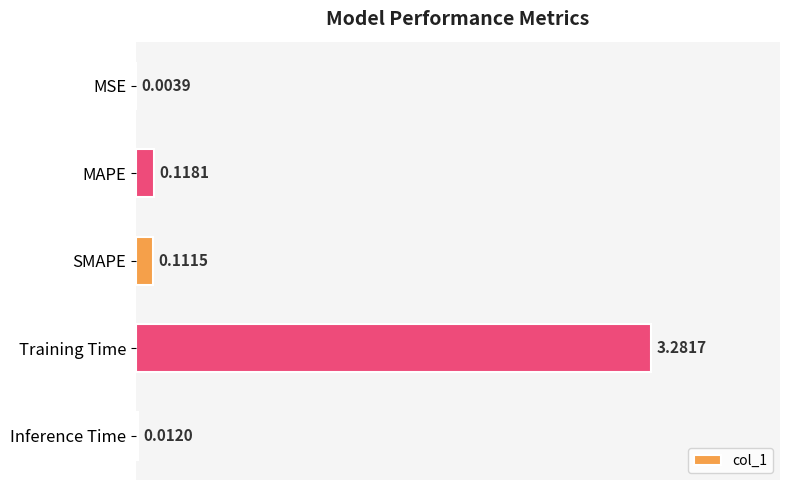

What is the average value?

0.7